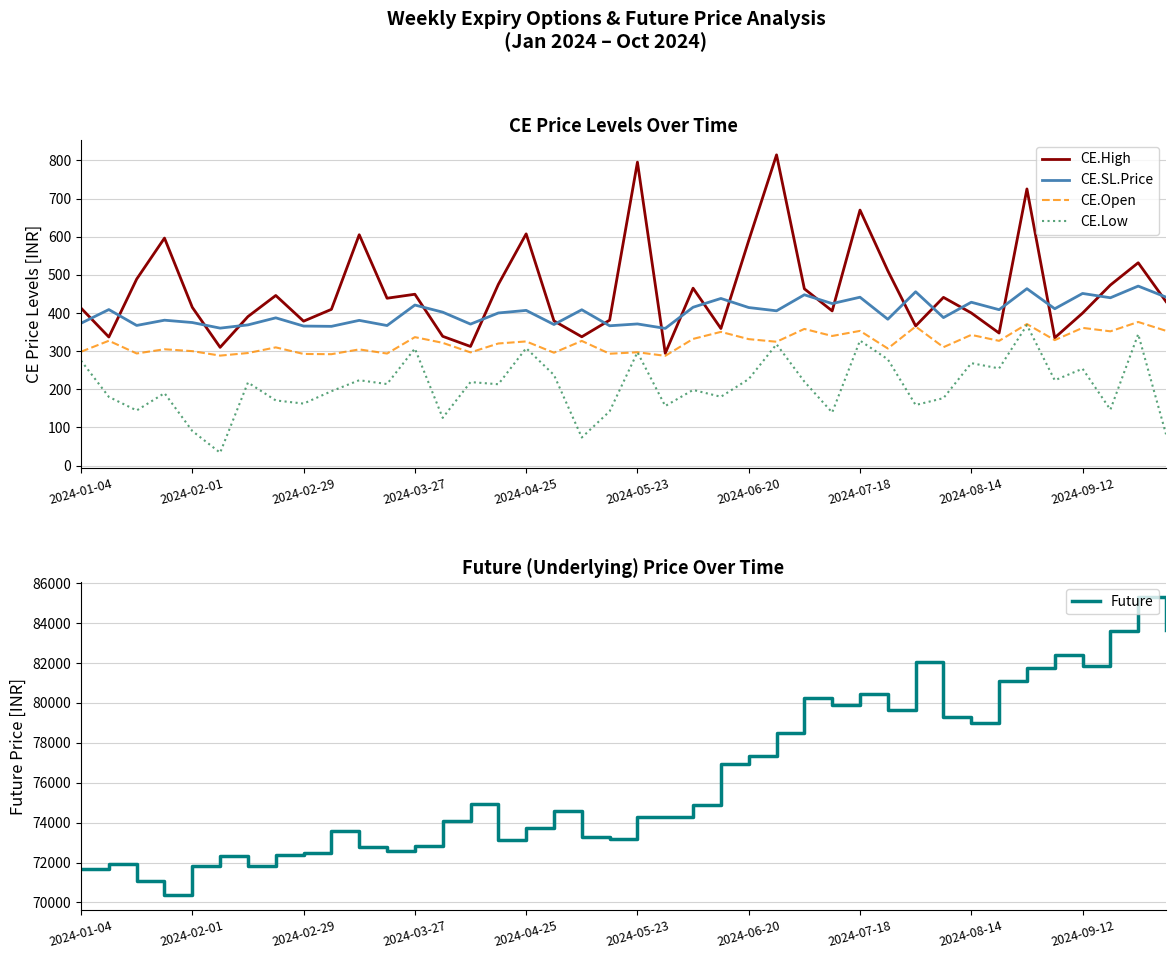

How many lines are shown in the chart?

5